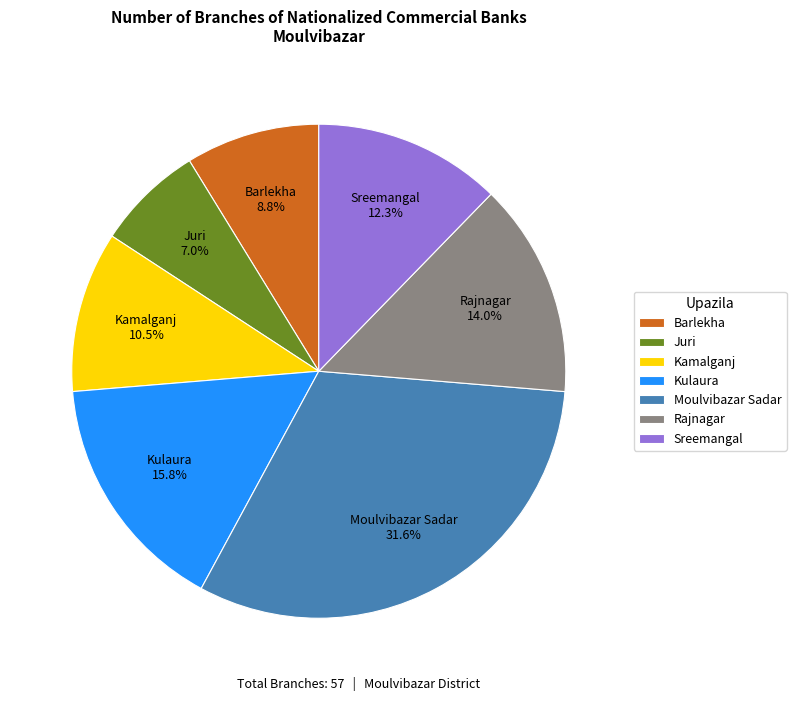

Rank the categories by value from lowest to highest.

Juri, Barlekha, Kamalganj, Sreemangal, Rajnagar, Kulaura, Moulvibazar Sadar